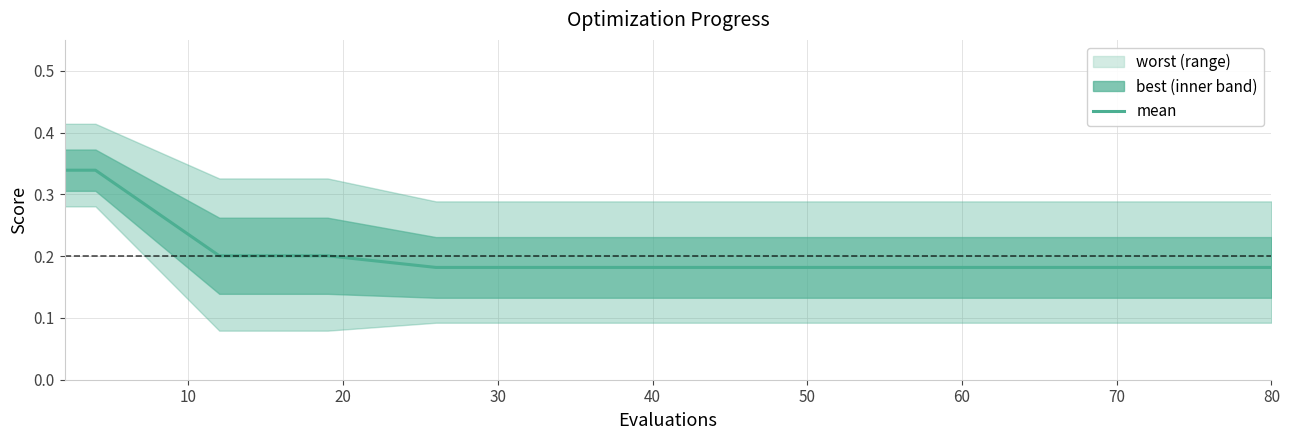

True or false: the data has more than 1 interior local peaks.

False